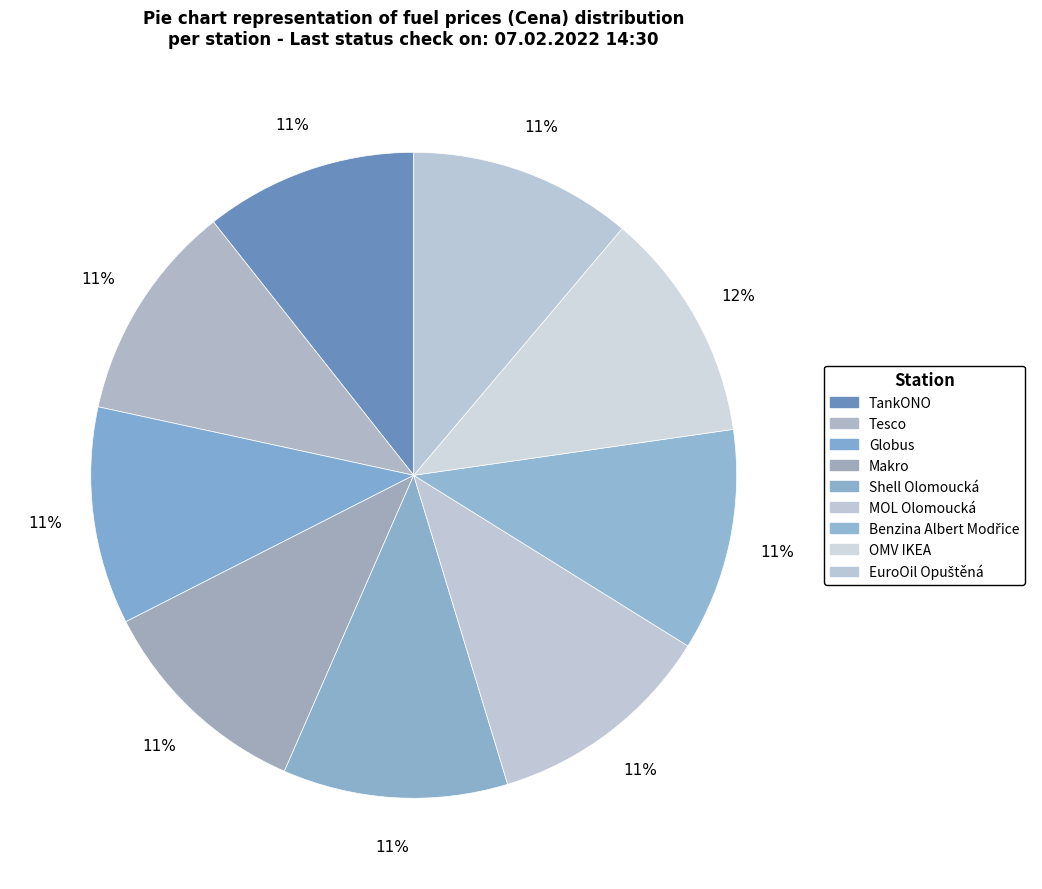

To the nearest percent, what portion does MOL Olomoucká represent?

11%